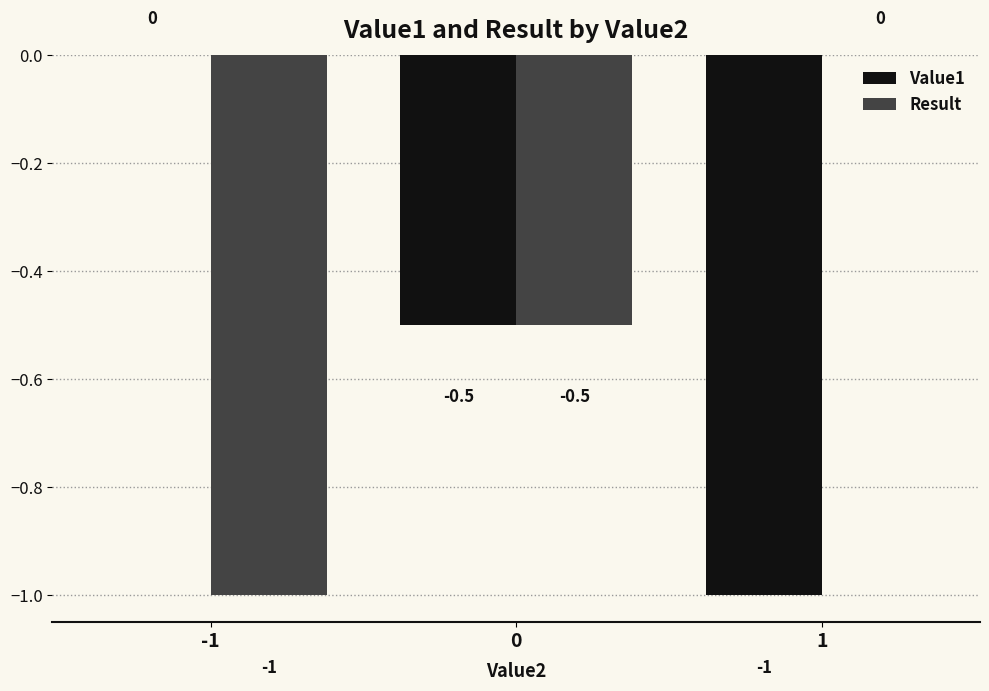

At which label does Result reach its peak?

1